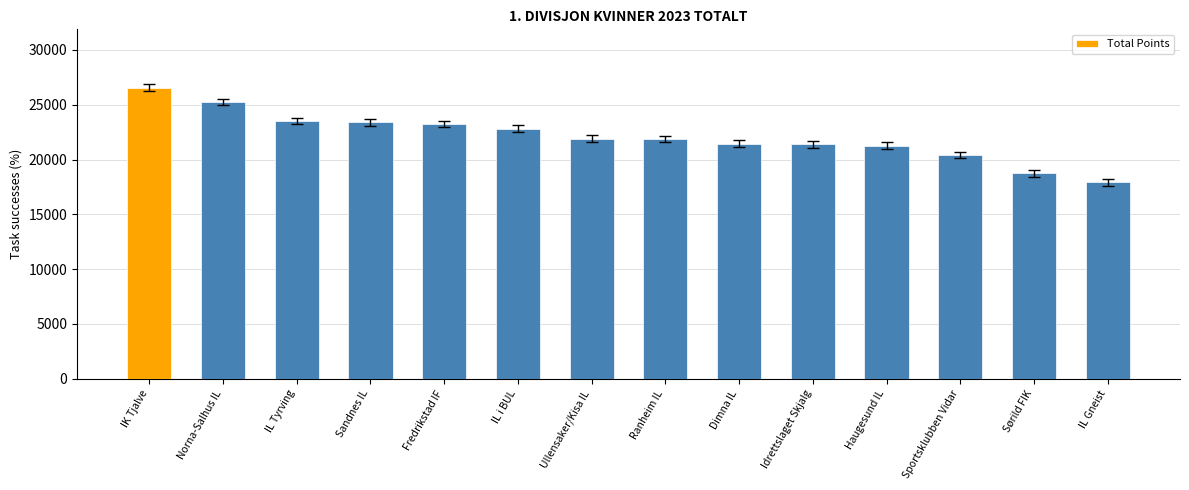

True or false: the data shows 25247 at Norna-Salhus IL.

True